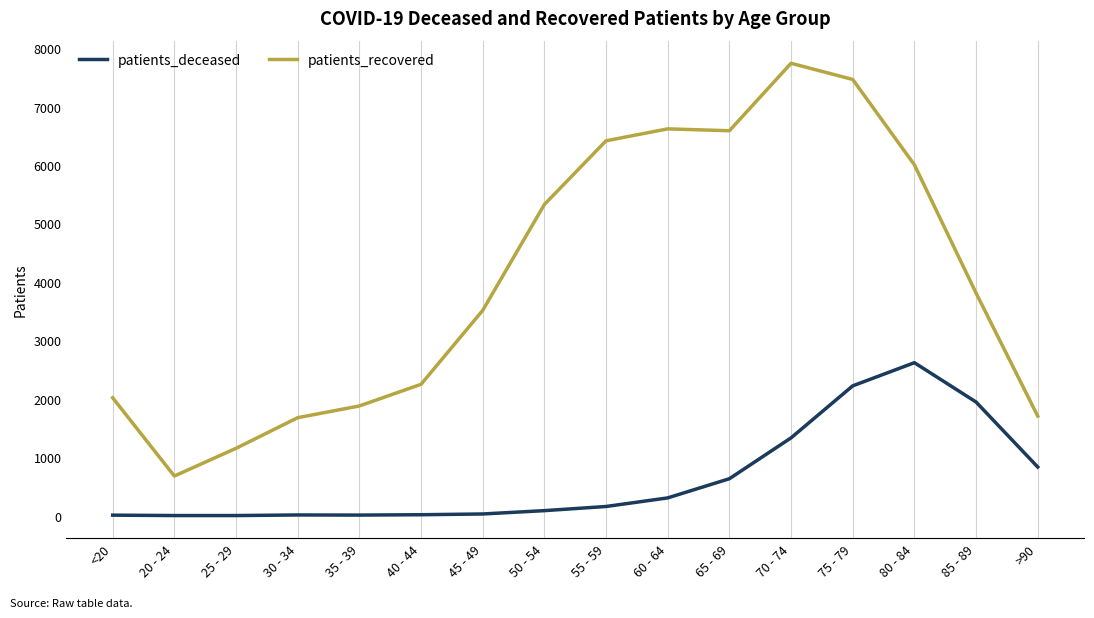

Which series has the largest range (max minus min)?

patients_recovered